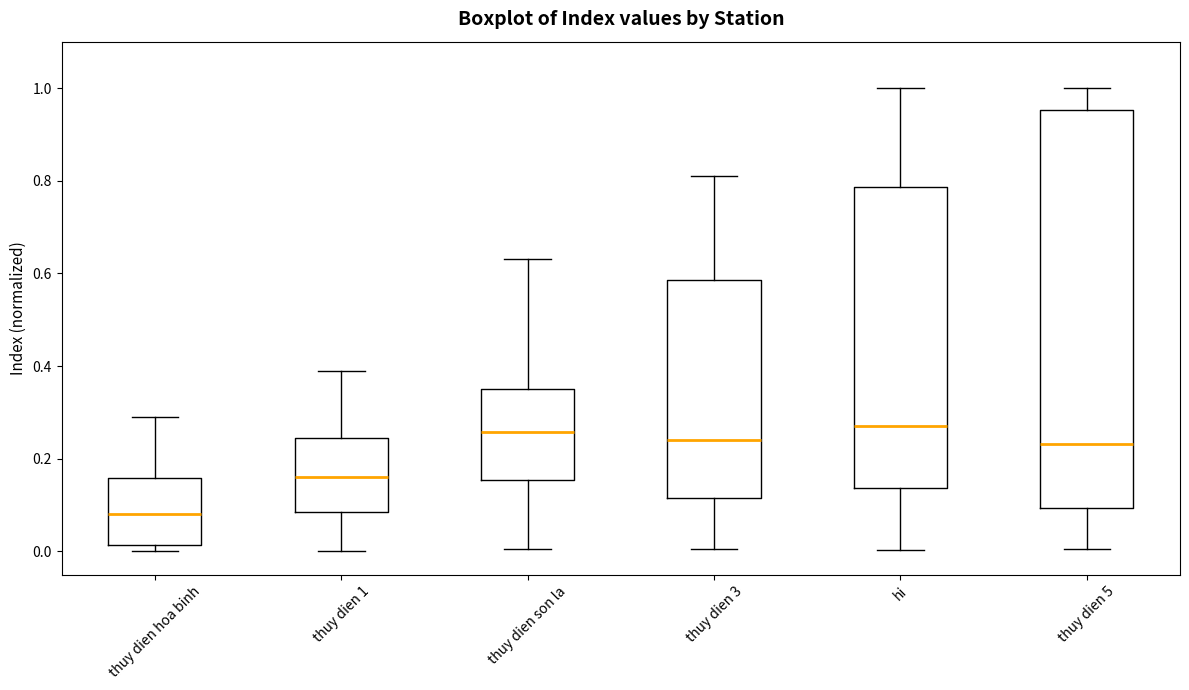

Comparing the boxes themselves (not the whiskers), which one is the tallest?

thuy dien 5